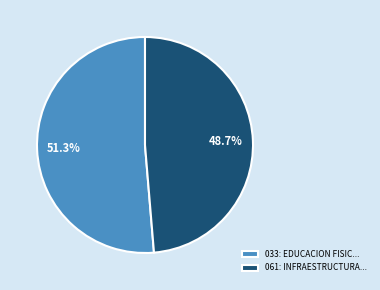

How much of the chart is everything except 033: EDUCACION FISIC...?

48.7%